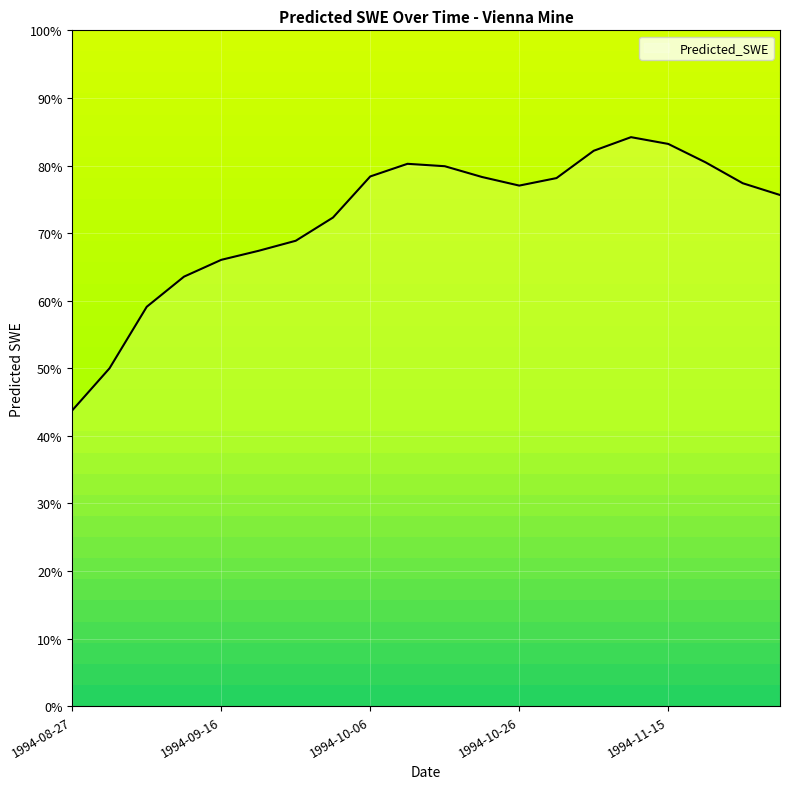

True or false: there are more than 1 points higher than both neighbors.

True